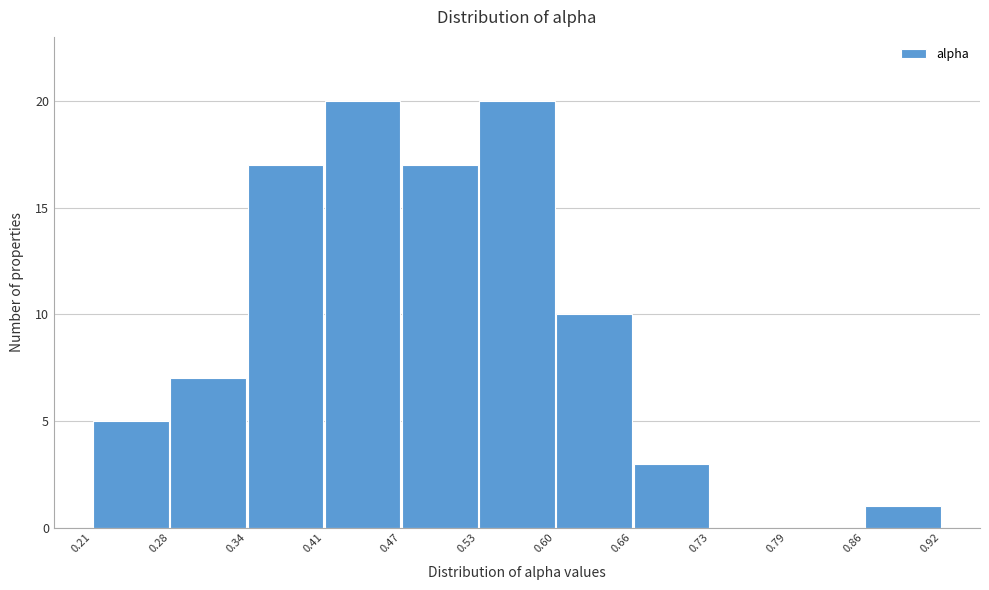

How tall is the bar that spans 0.66 to 0.73 on the x-axis? The values are not printed on the chart, so give them approximately, as read against the axis.

3